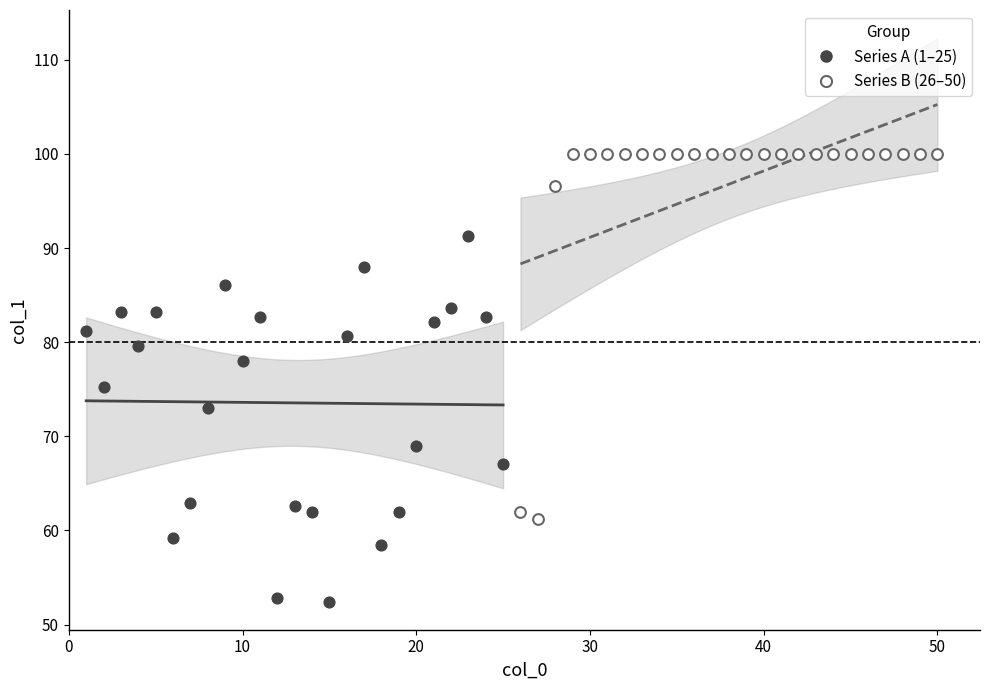

Which series contains the lowest Y value?

Series A (1–25)